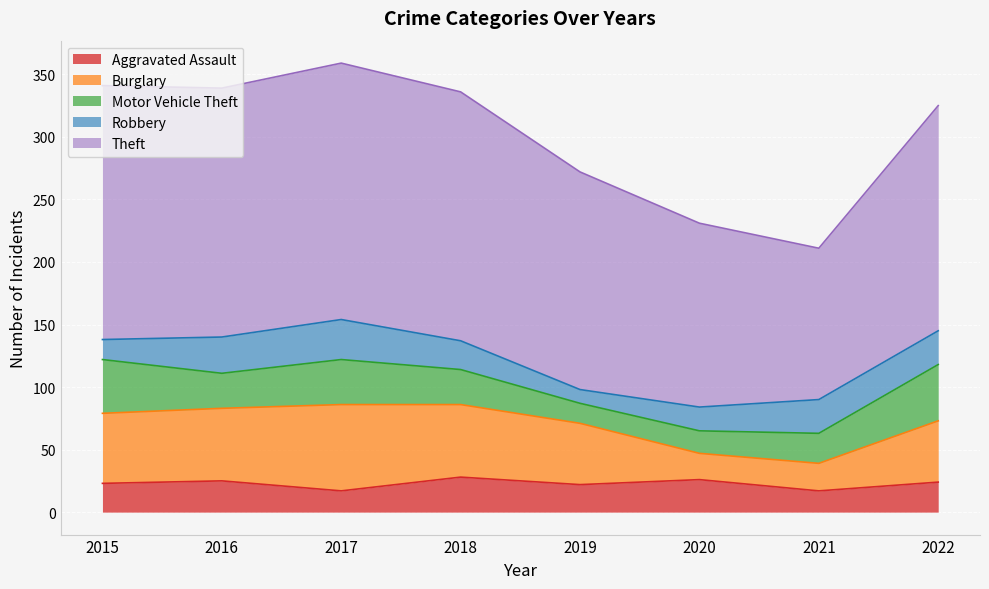

What is the value of the Theft point at the 1st from the left?

203